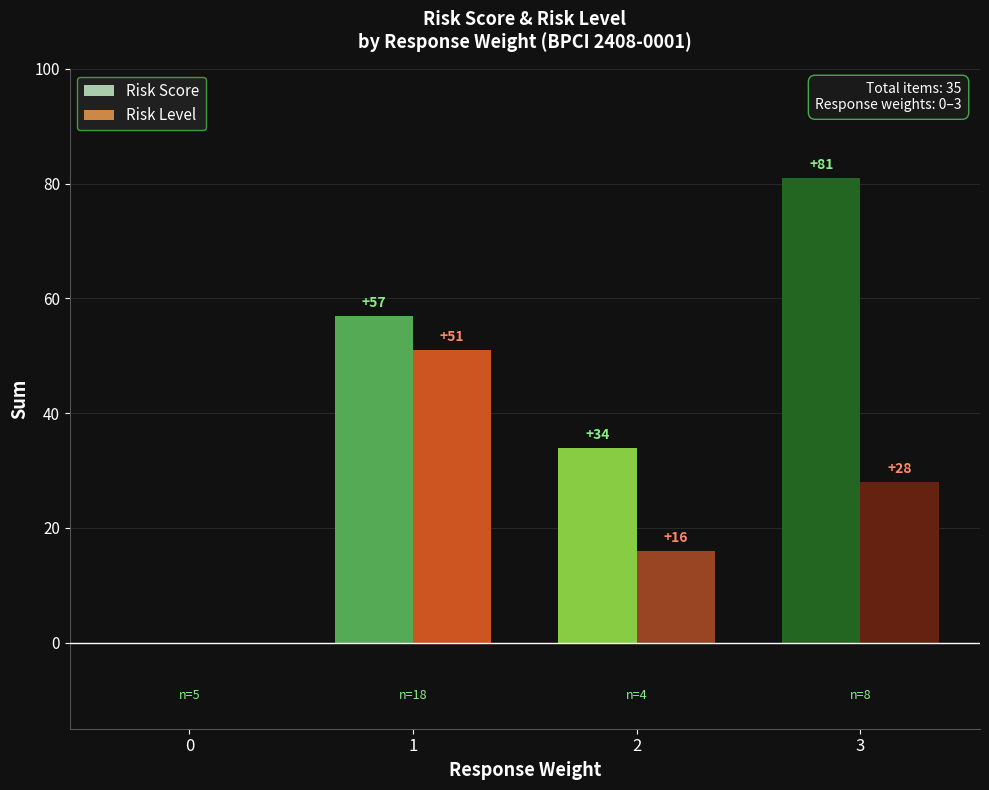

At which category is the sum across all series the highest?

3